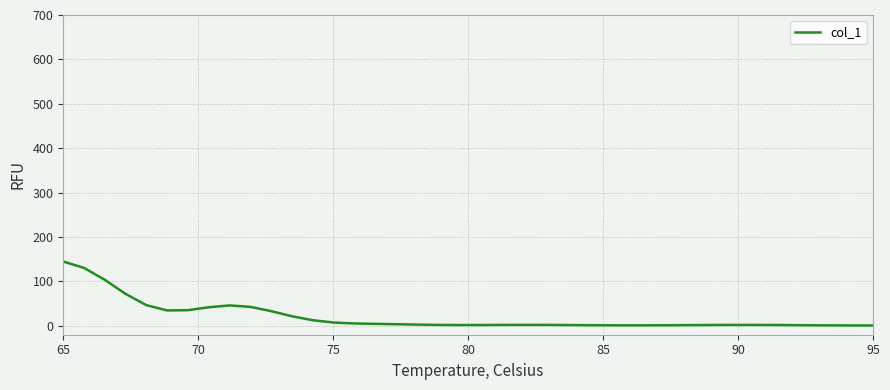

What is the maximum value shown in the chart?

144.8